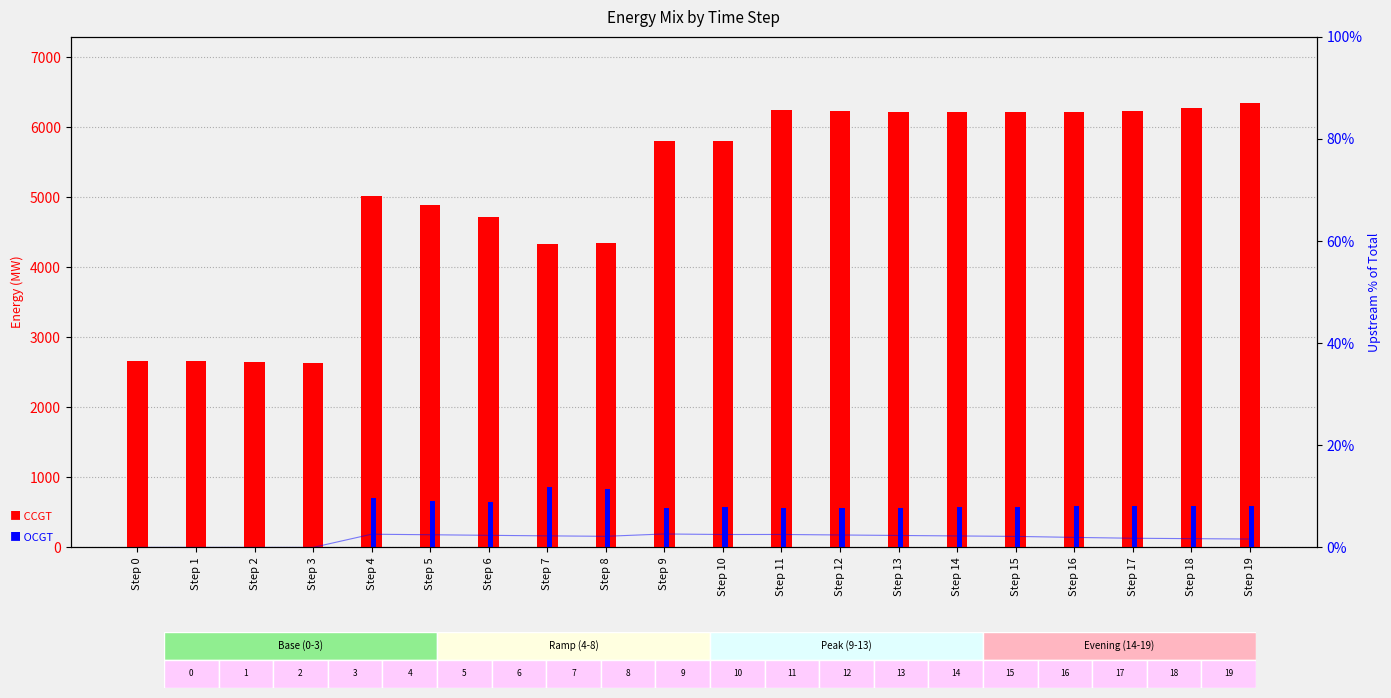

Rank the series at Step 1 from lowest to highest value.

OCGT, upstream %, CCGT